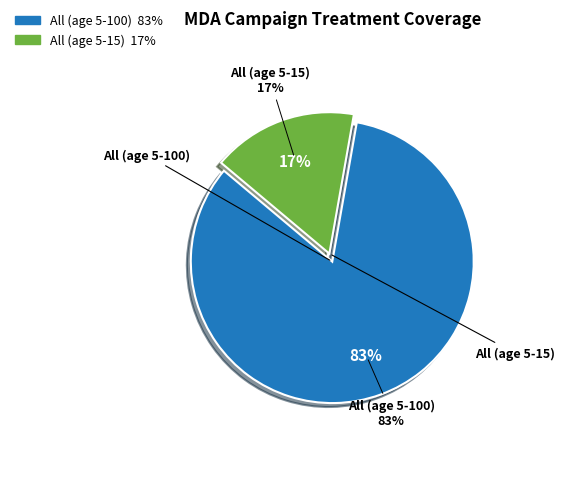

What is the smallest slice in the pie chart?

All (age 5-15)